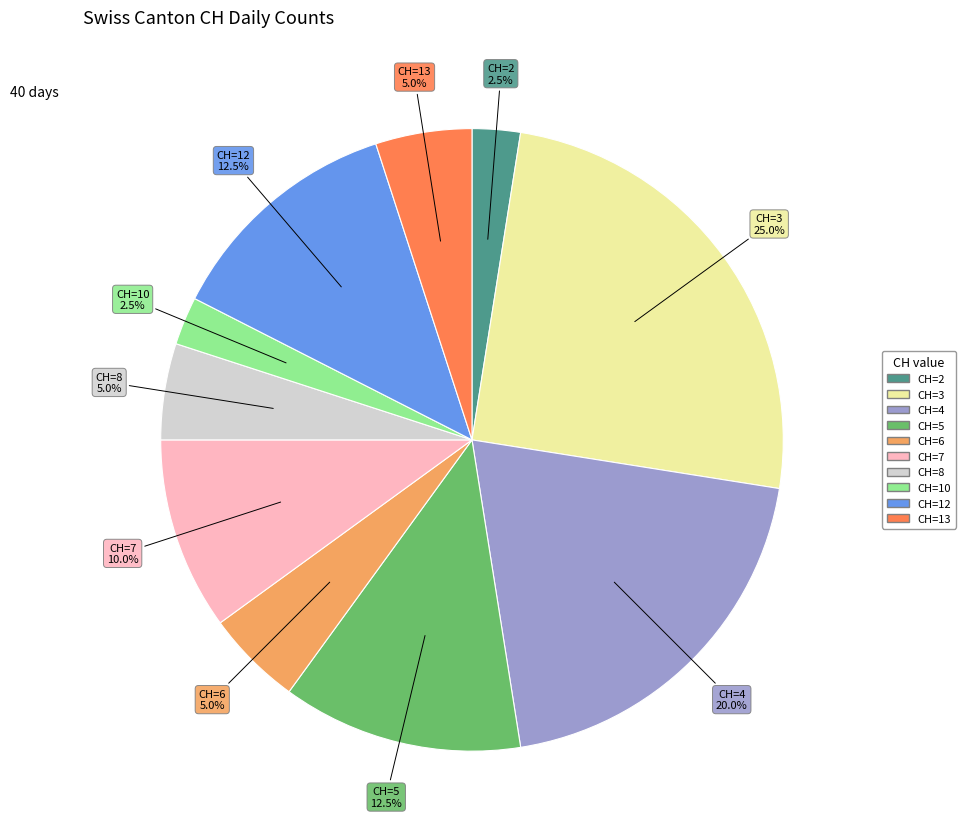

Does any single category account for the majority?

No